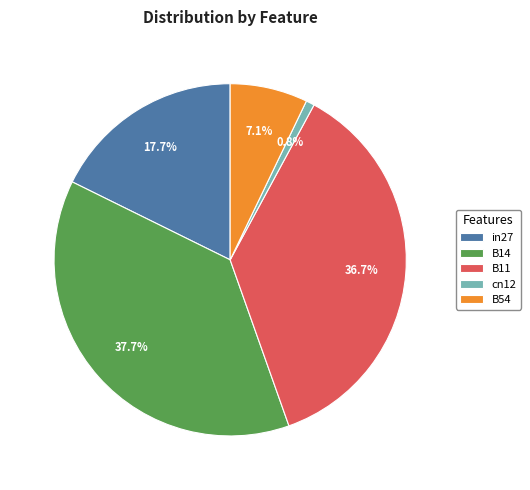

How many slices are in this pie chart?

5